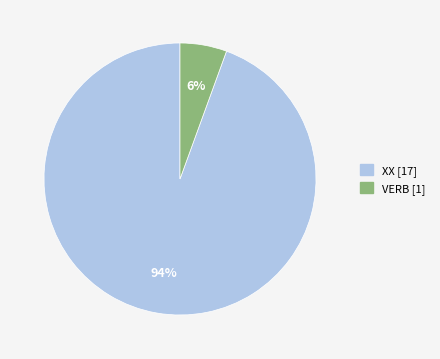

To the nearest percent, what is the combined percentage of XX and VERB?

100%